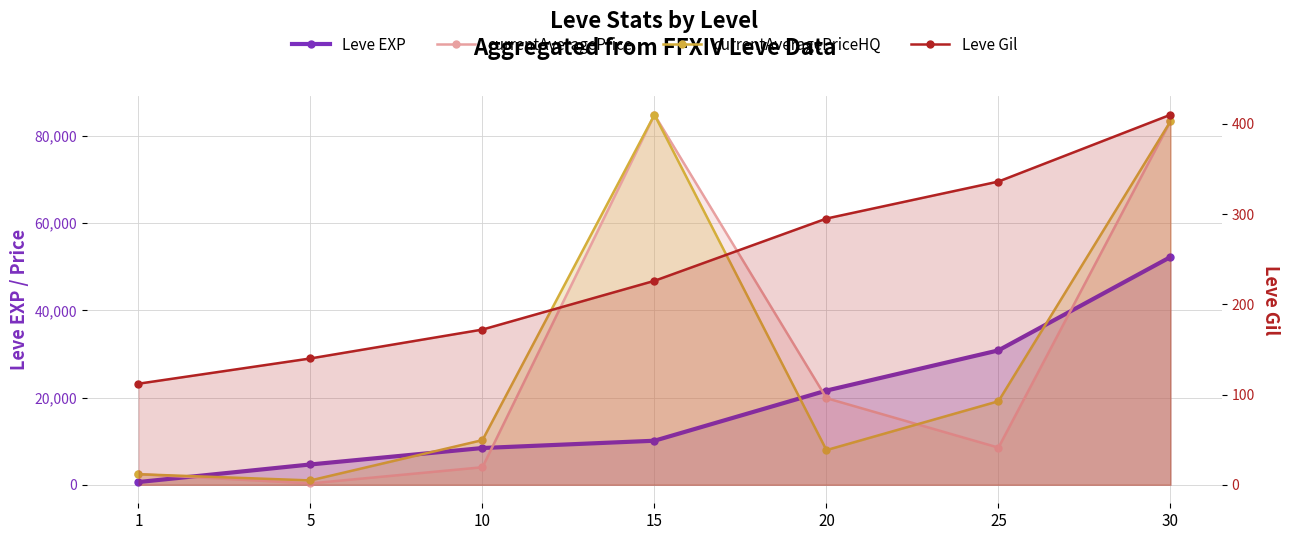

True or false: currentAveragePrice and Leve Gil cross at least once.

False